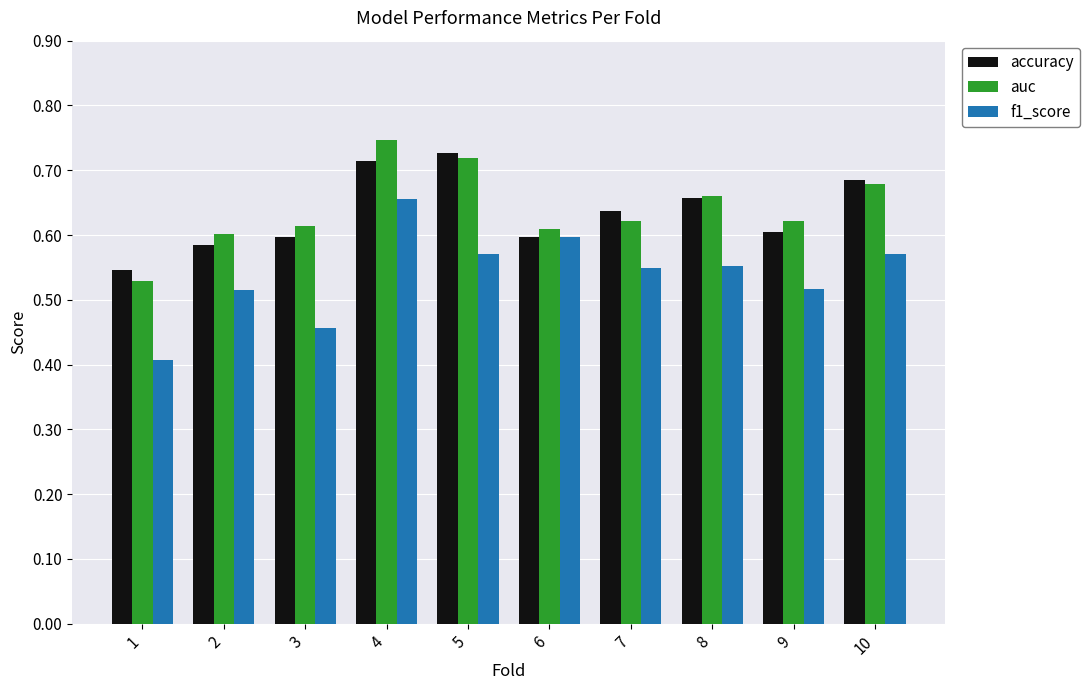

True or false: accuracy has a value of 0.3 at 6.

False